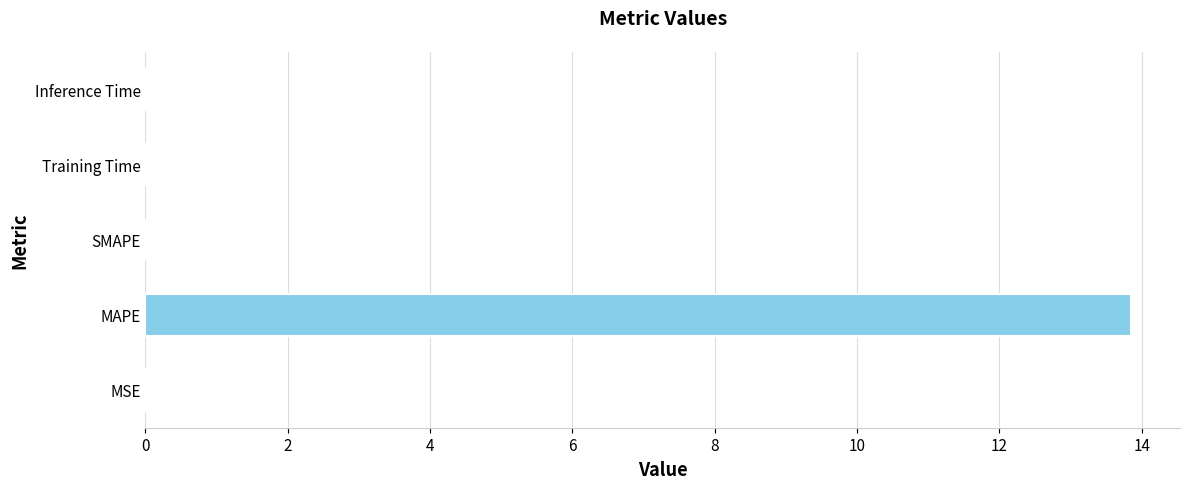

At which category does the chart reach its peak across all series?

MAPE